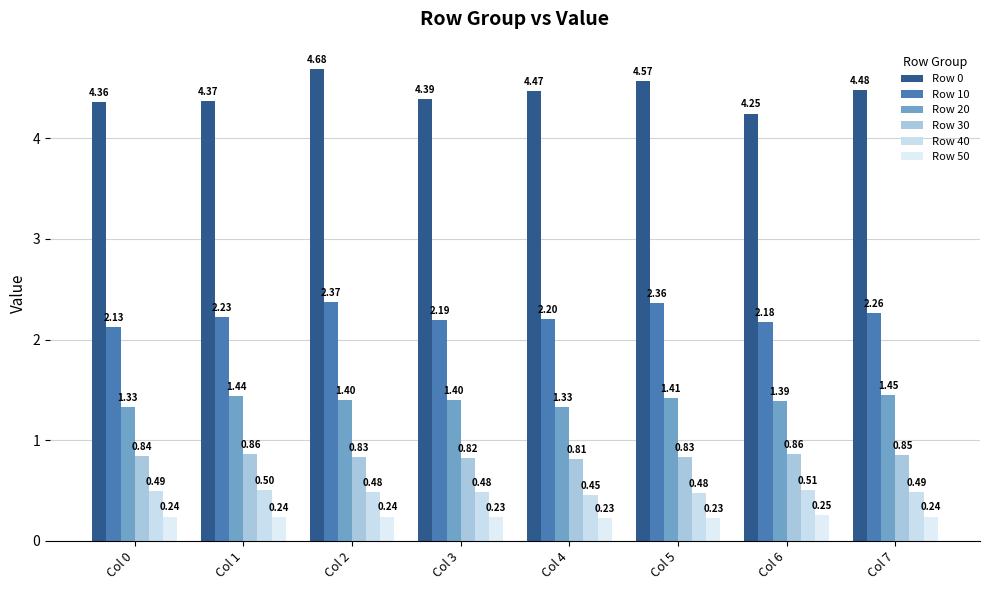

Is it true that Row 30 equals 0.8 at Col 3?

True